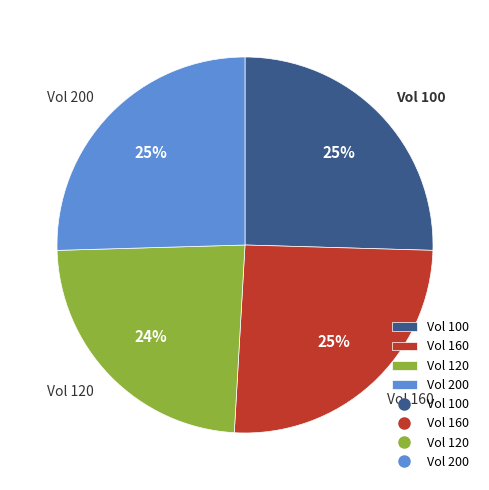

How many segments does this pie chart have?

4